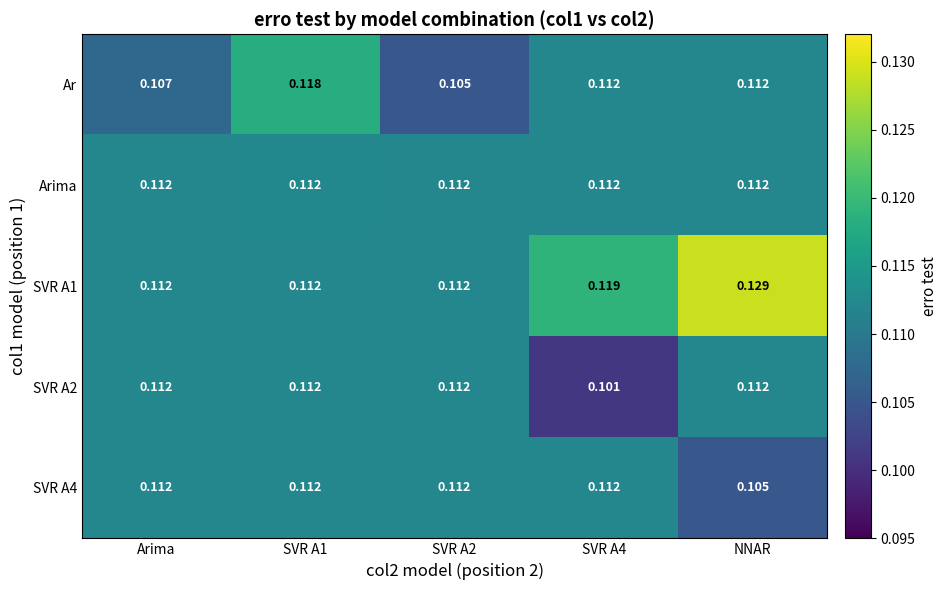

At how many categories does at least one series exceed 0?

5